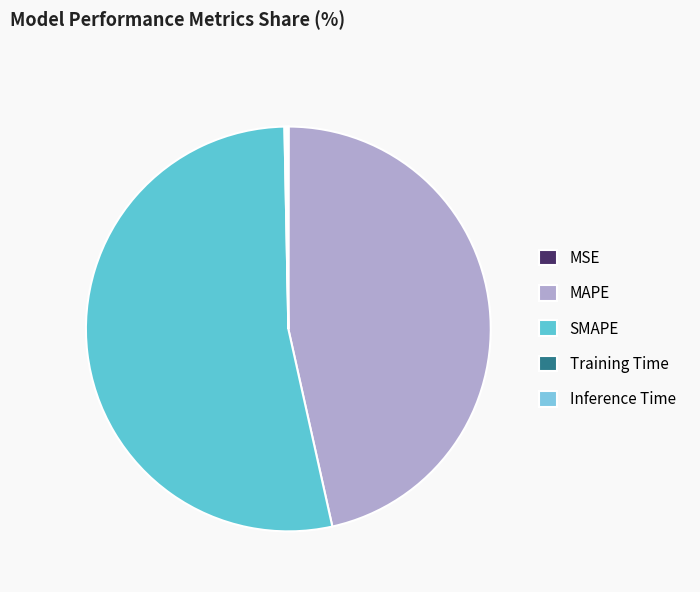

To the nearest percent, what percentage of the pie is SMAPE?

53%